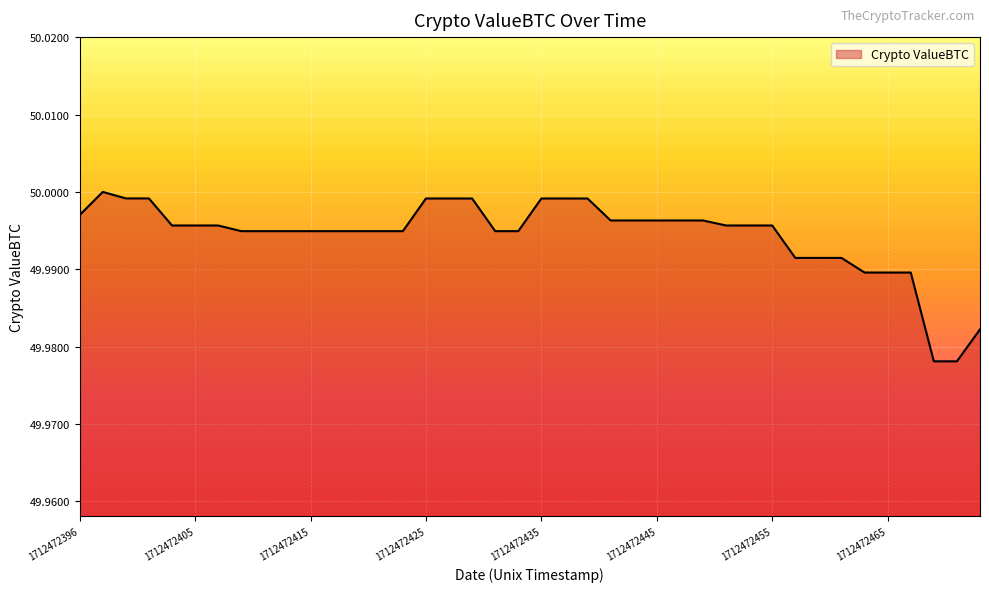

How many lines are shown in the chart?

1